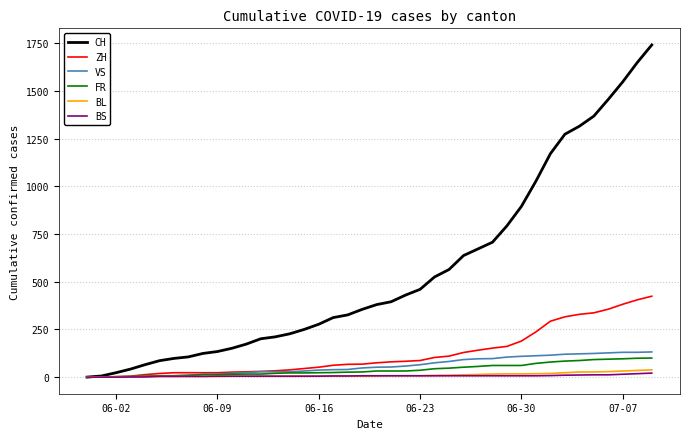

What is the maximum value for CH?

1741